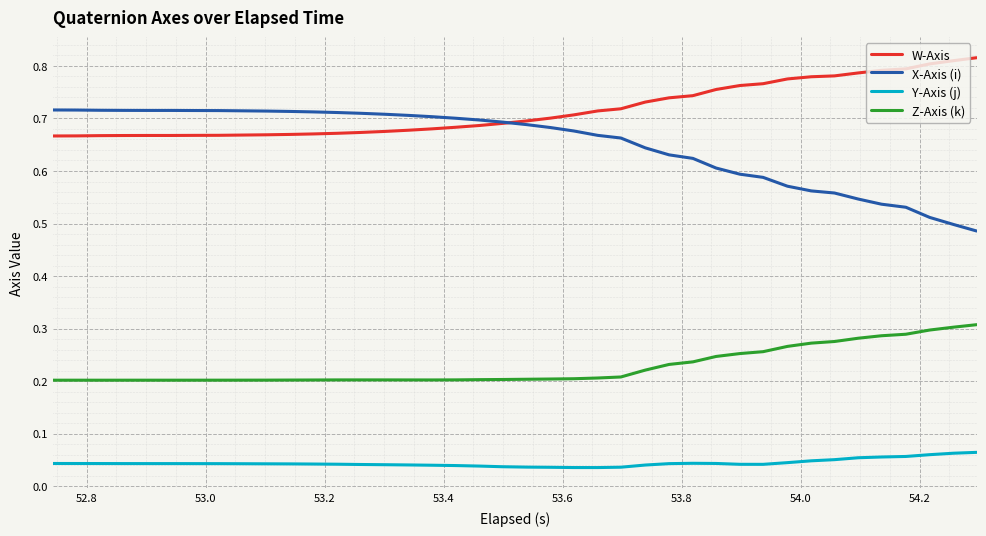

List the series in order of their peak value, lowest first.

Y-Axis (j), Z-Axis (k), X-Axis (i), W-Axis